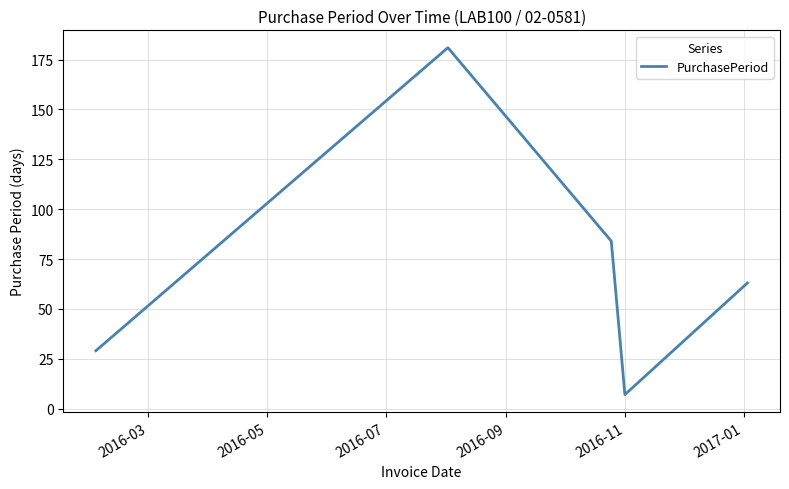

How many interior local peaks (higher than both neighbors) does the data have?

1